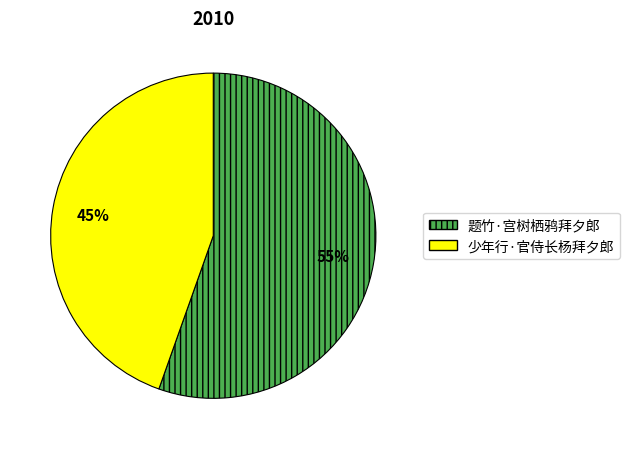

Is 少年行·官侍长杨拜夕郎 the majority of the pie?

No